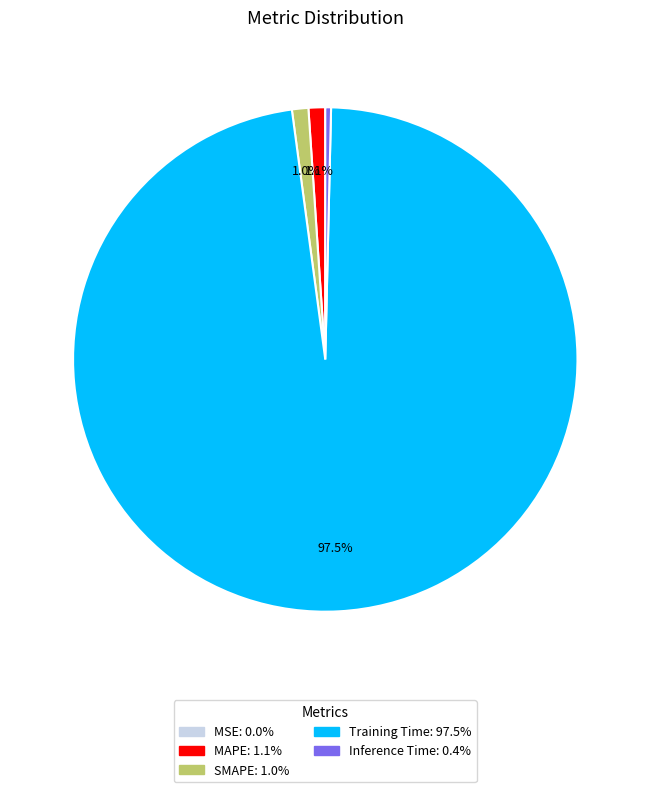

What portion of the pie excludes SMAPE?

99.0%